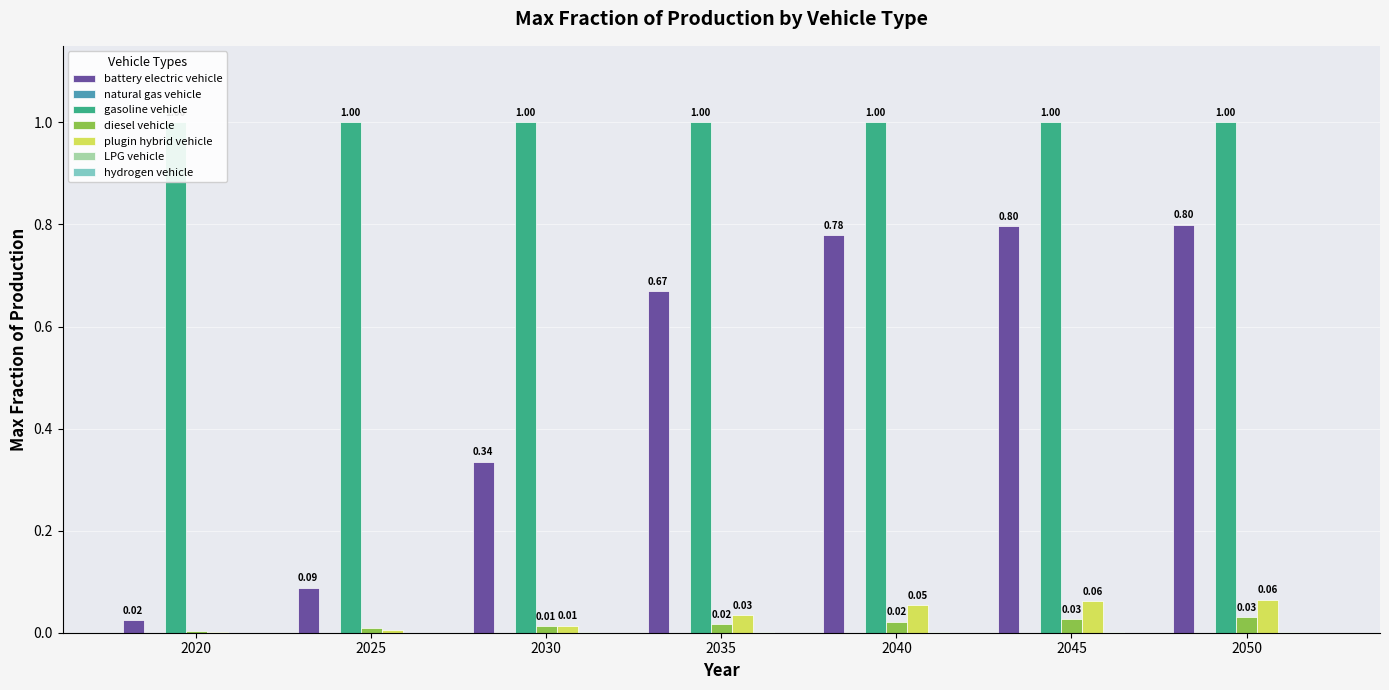

Which series has the largest range (max minus min)?

battery electric vehicle